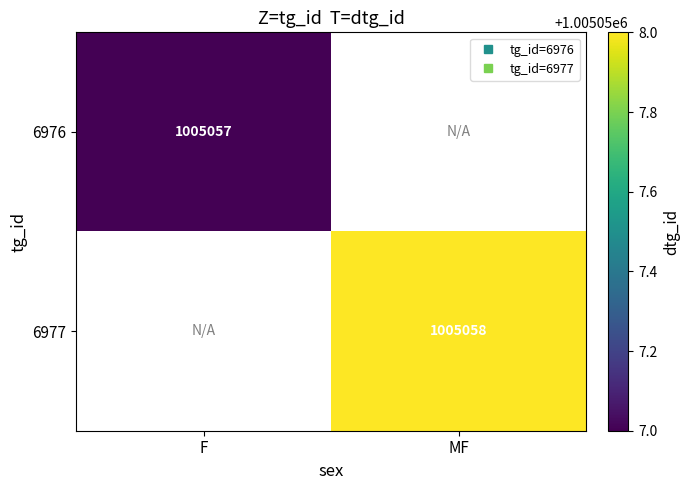

Reading left to right, list all the values displayed in this chart.

6976: 1005057	0
6977: 0	1005058